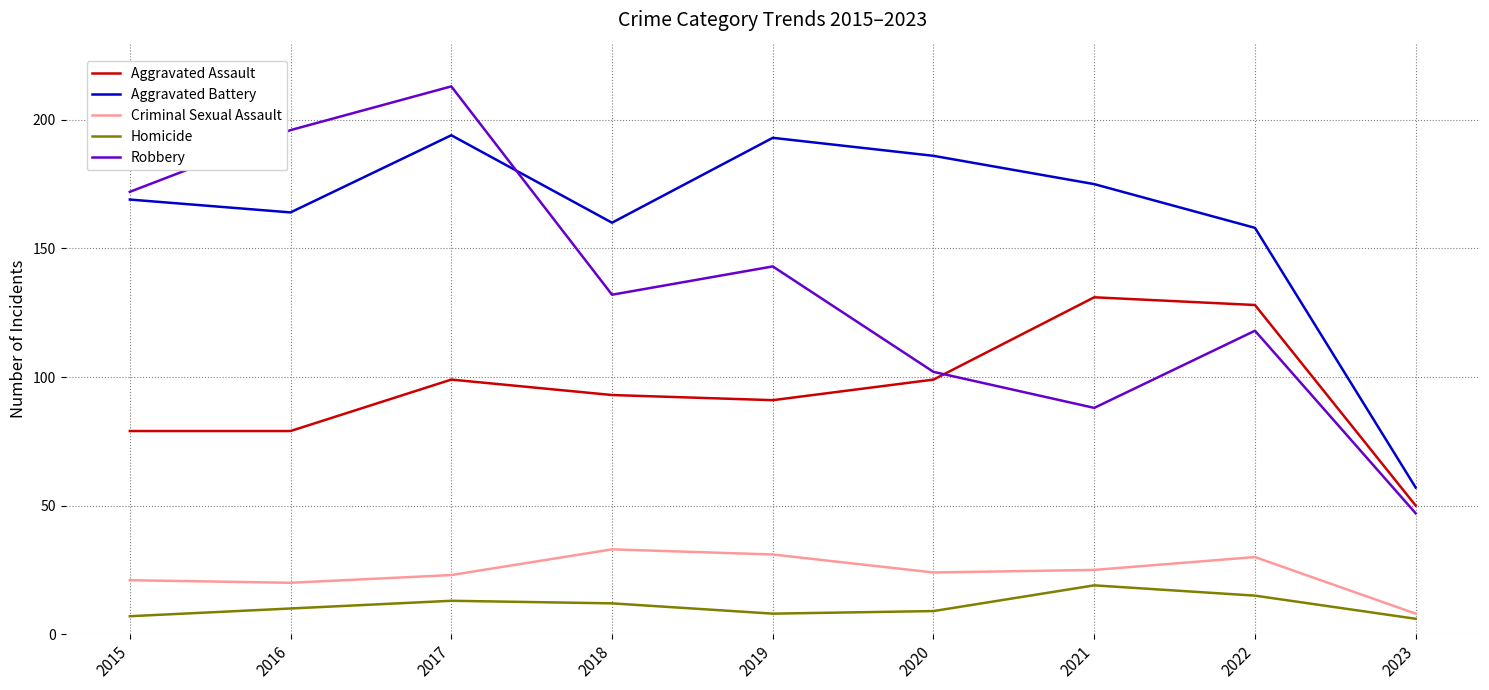

In Criminal Sexual Assault, how many points are higher than both neighbors (excluding endpoints)?

2